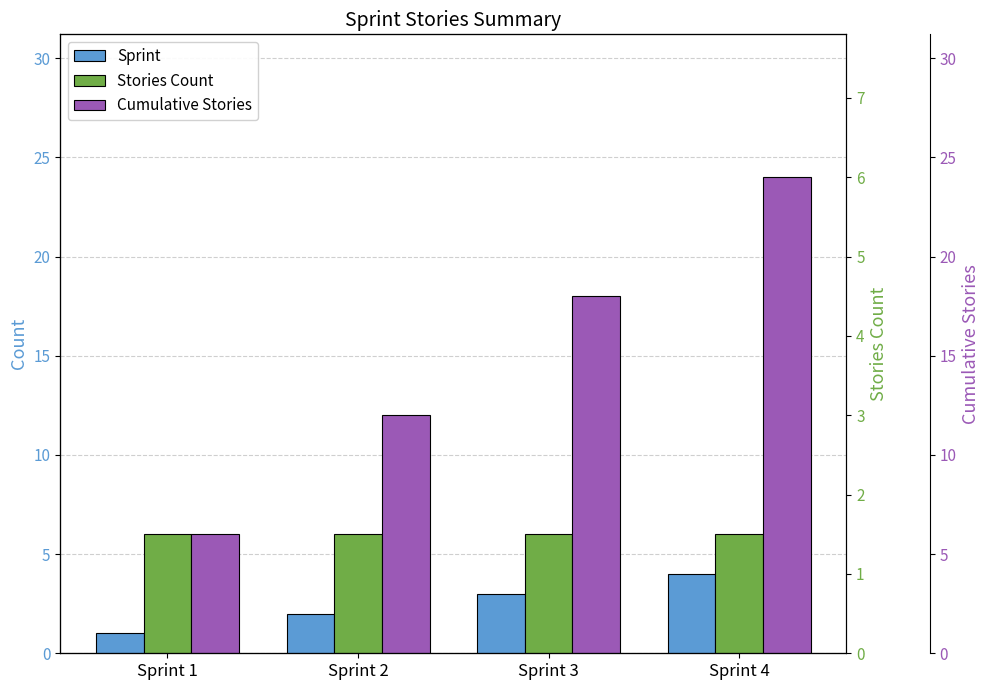

At which category is the sum across all series the highest?

Sprint 4